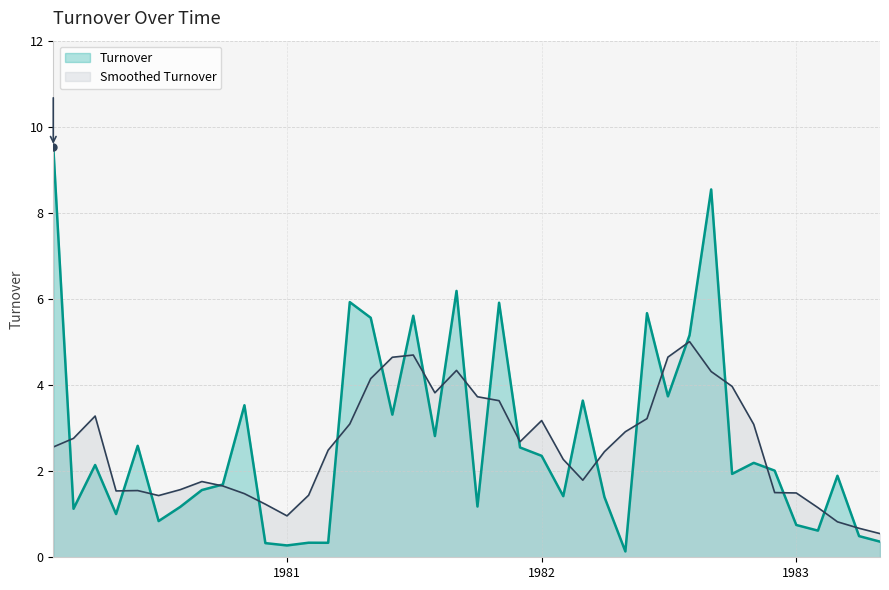

What is the label of the 39th point from the left?

1983-04